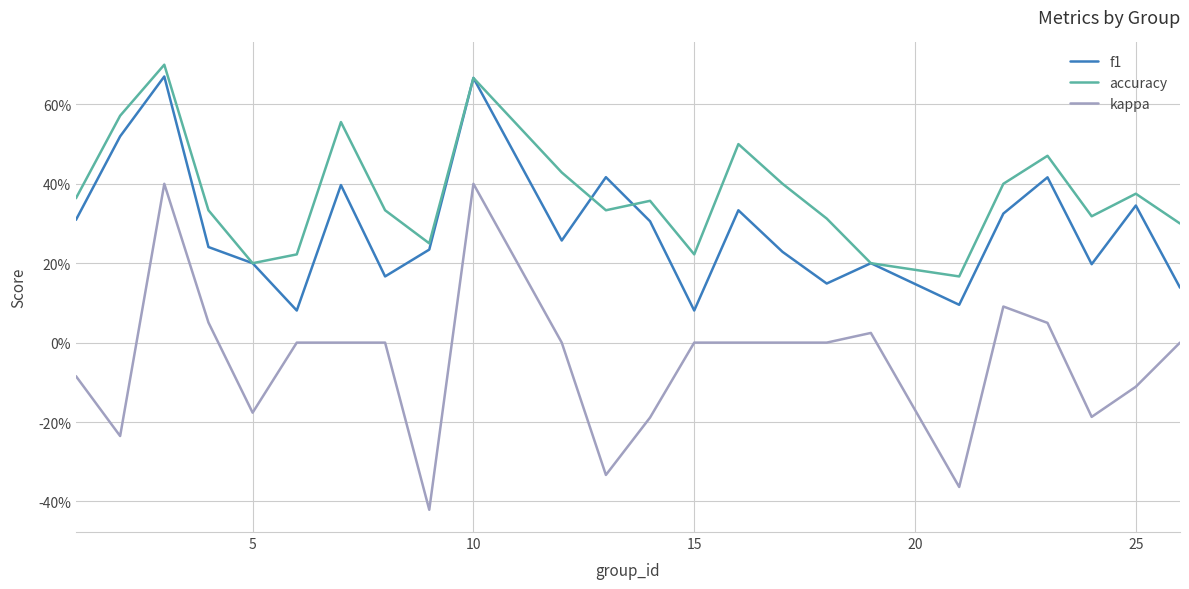

Which series ends up on top after the final intersection of f1 and accuracy?

accuracy